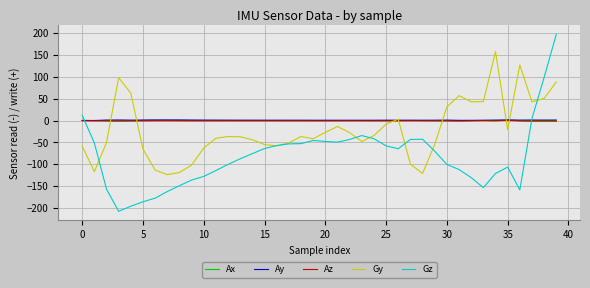

What is the difference between the second highest and second lowest values in the Az series?

0.9